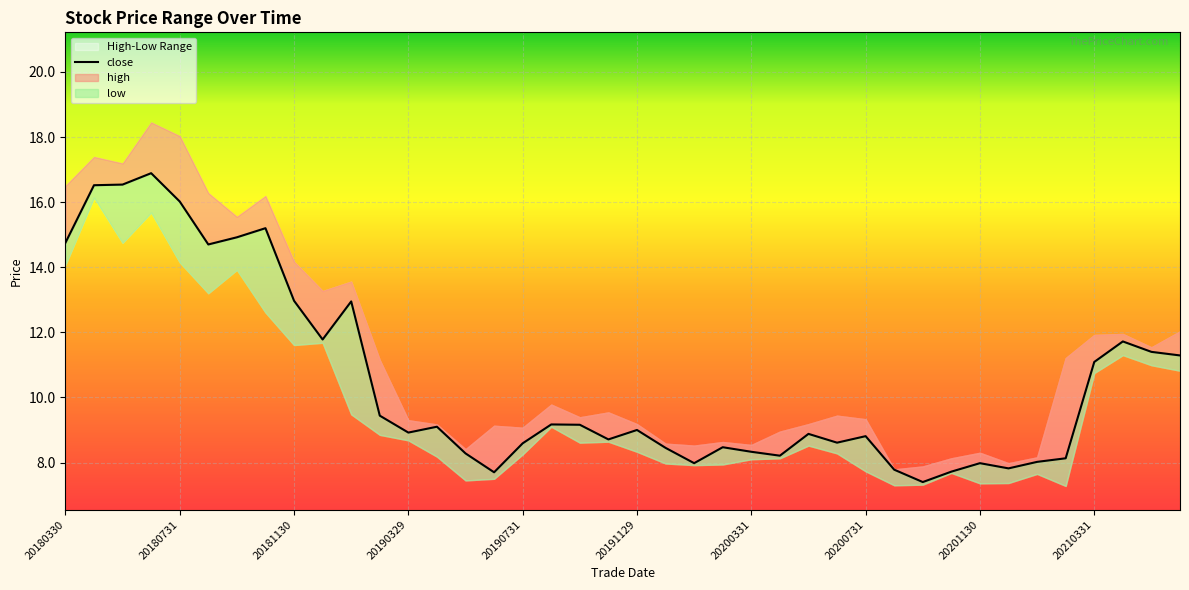

In high, how many points are higher than both neighbors (excluding endpoints)?

11